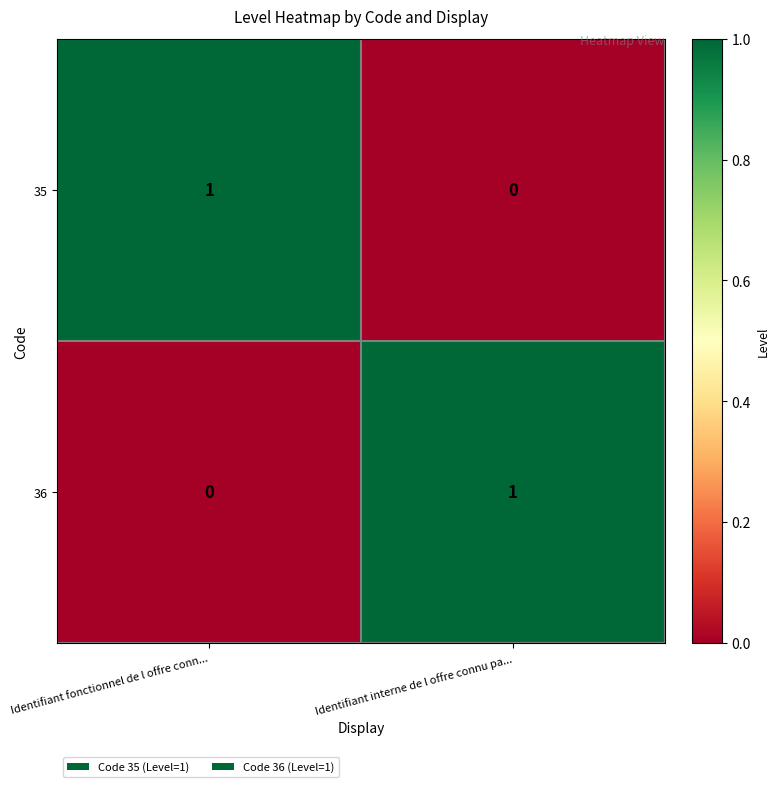

Reading right to left, list all the values displayed in this chart.

35: 0	1
36: 1	0